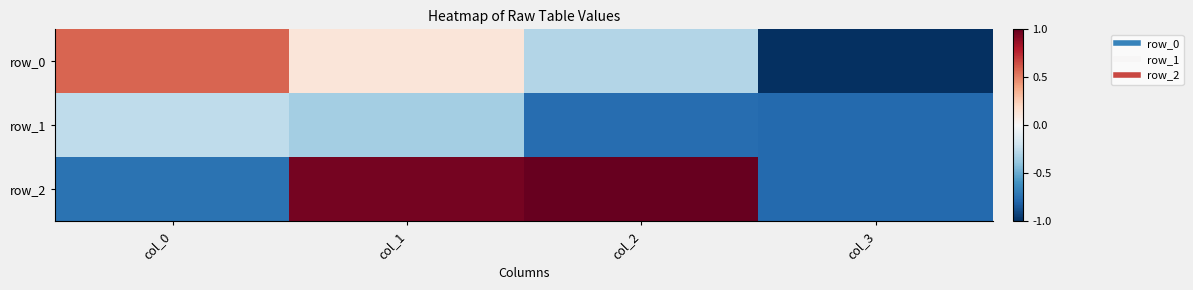

Reading left to right, transcribe all the data shown in this chart.

row_0: 0.6	0.1	-0.3	-1.0
row_1: -0.3	-0.3	-0.8	-0.8
row_2: -0.7	1.0	1.0	-0.8